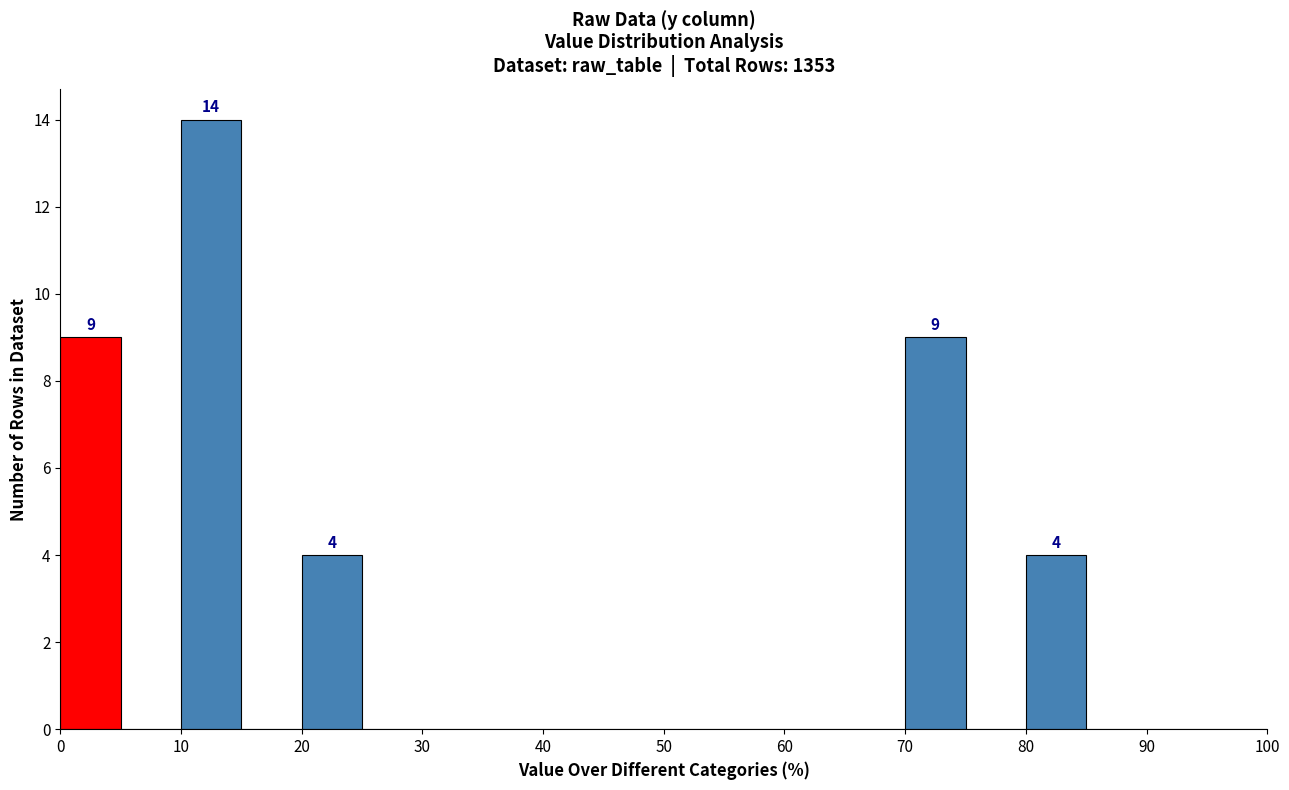

Over which range of the x-axis is the bar tallest?

10 to 15